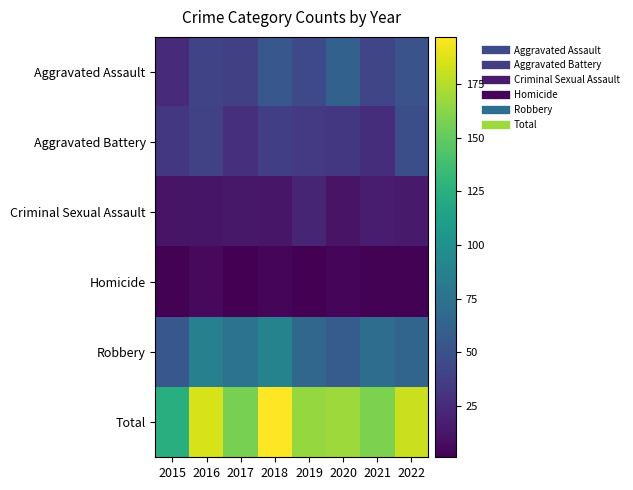

Which series changed the most between 2021 and 2022?

Total